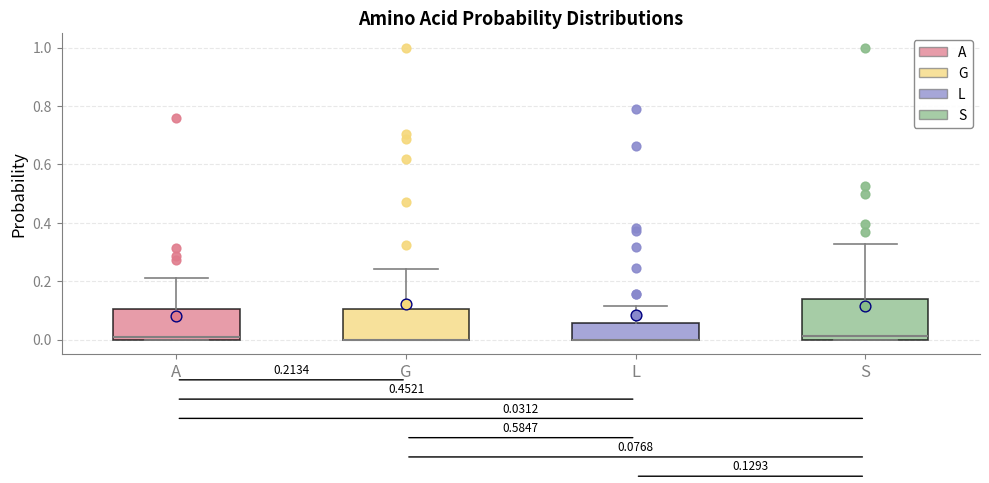

Which box is the tallest, from its lower edge to its upper edge?

S